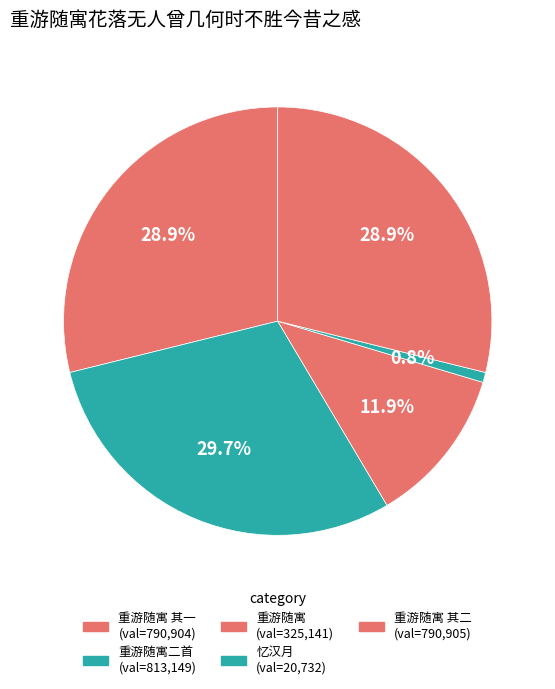

How many slices are in this pie chart?

5